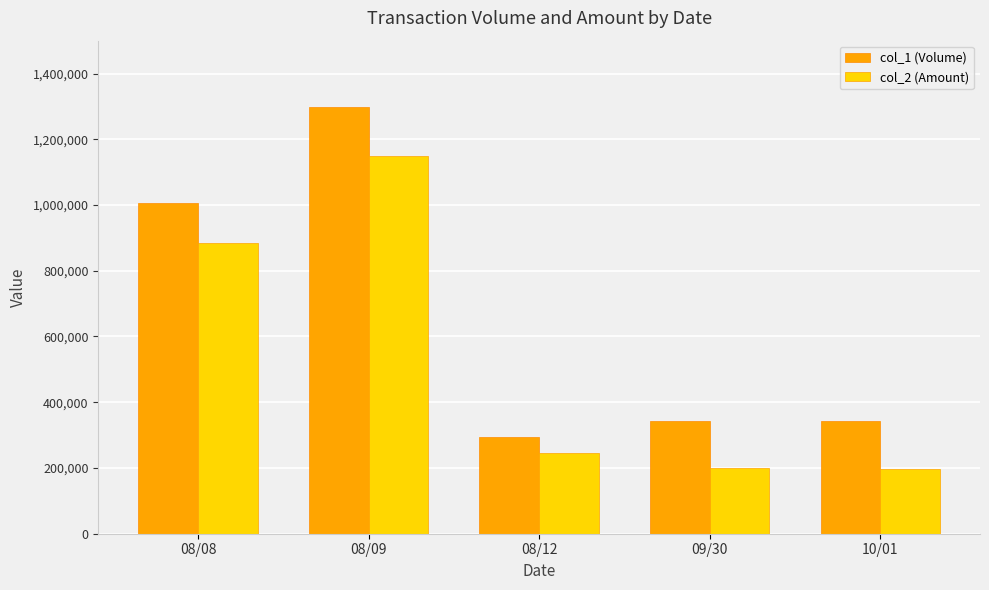

At which label does col_1 (Volume) reach its peak?

08/09